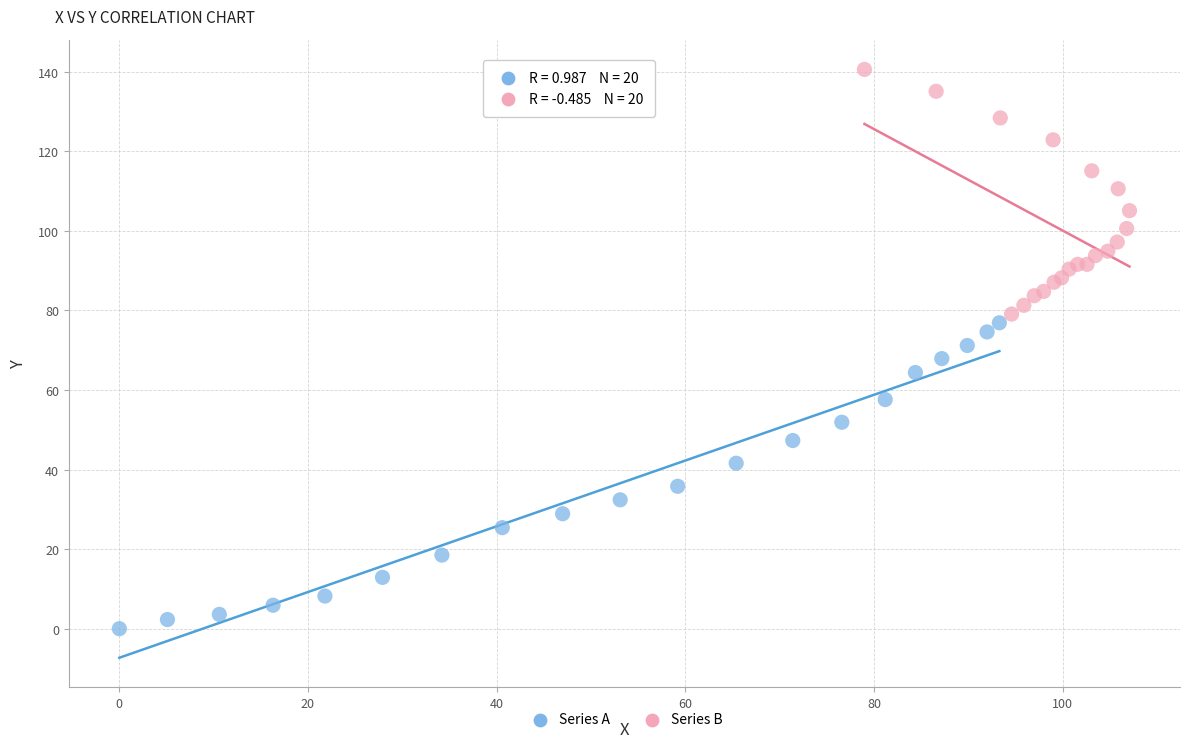

Which series has the widest spread of Y values?

Series A